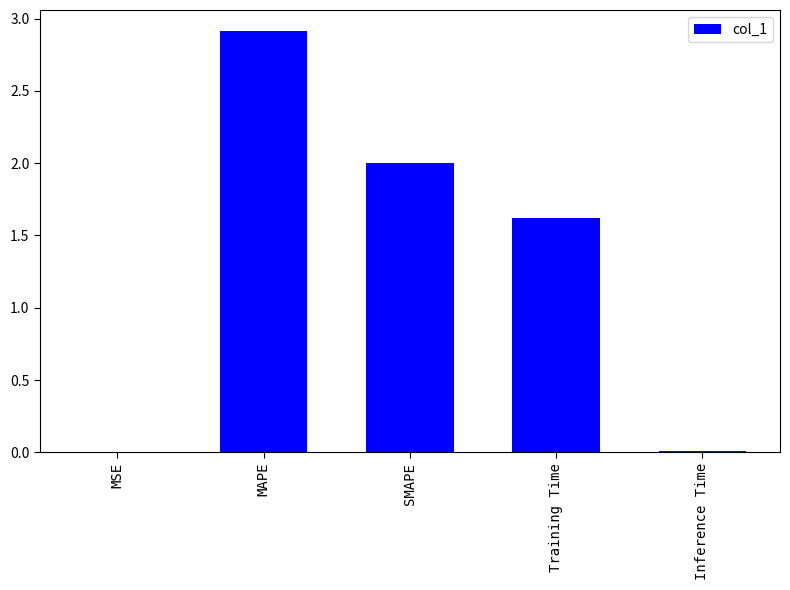

What is the average value?

1.3